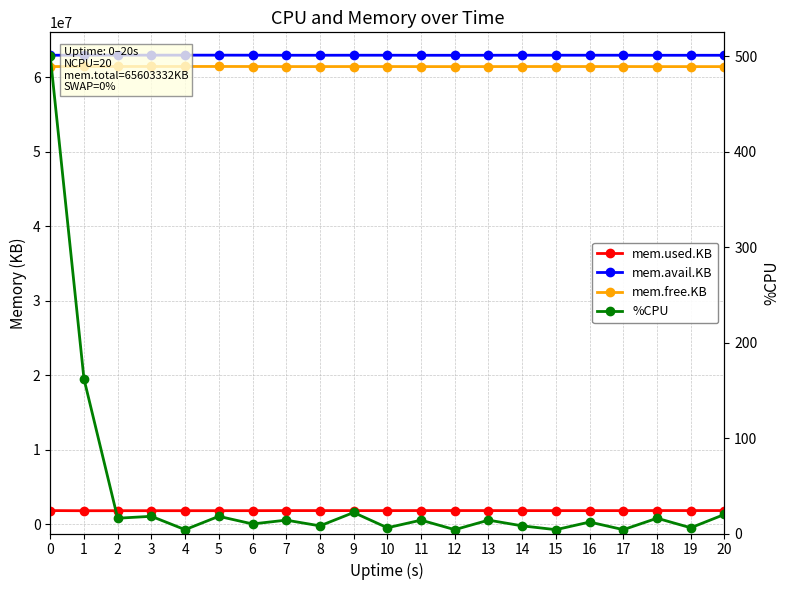

What is the value of the mem.free.KB point at the 19th from the left?

61449956